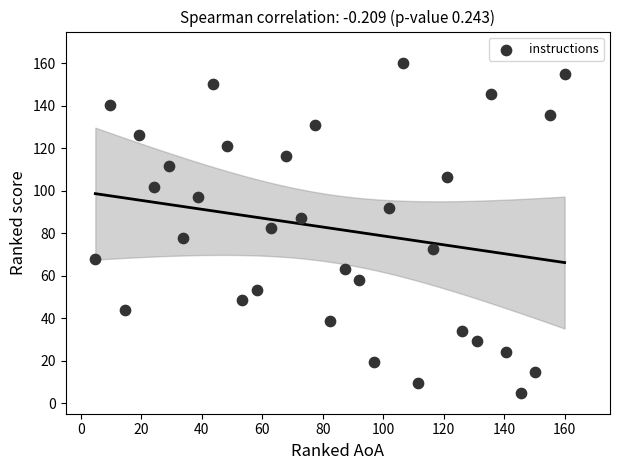

What is the range of X values (max minus min)?

155.2